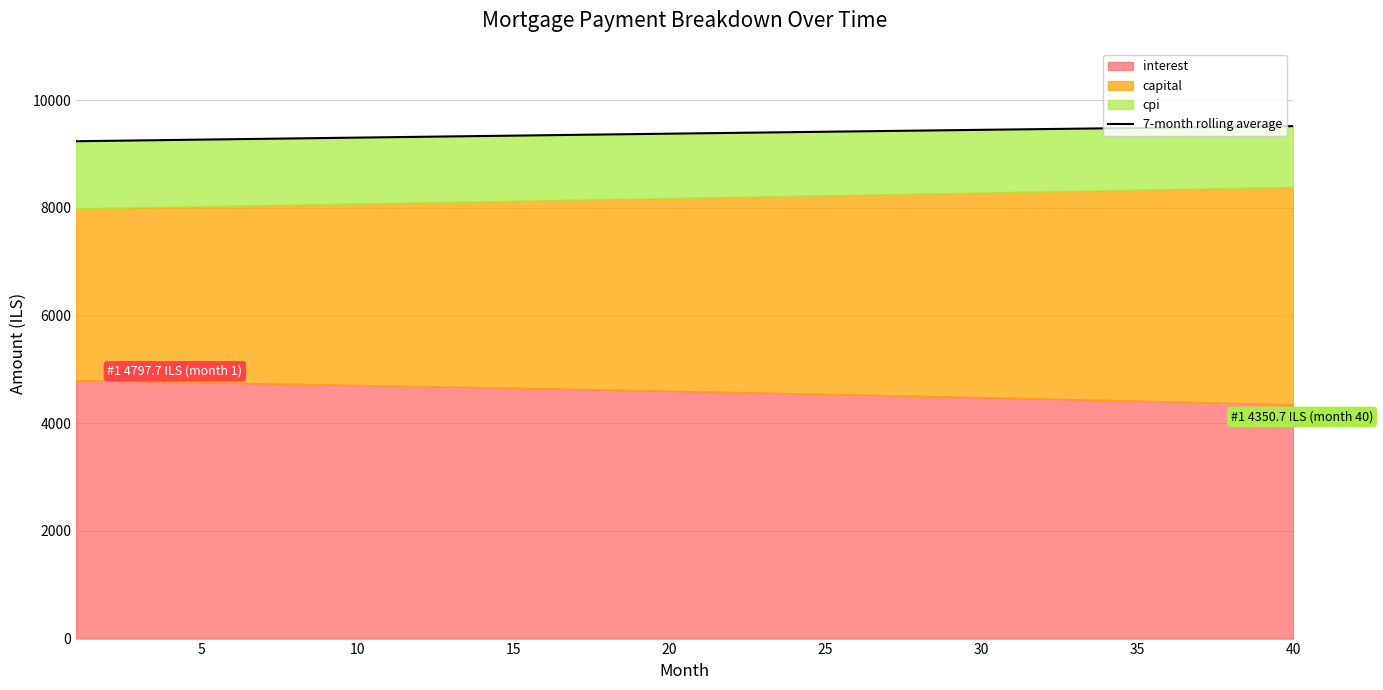

What is the minimum value for 7-month rolling average?

9235.6